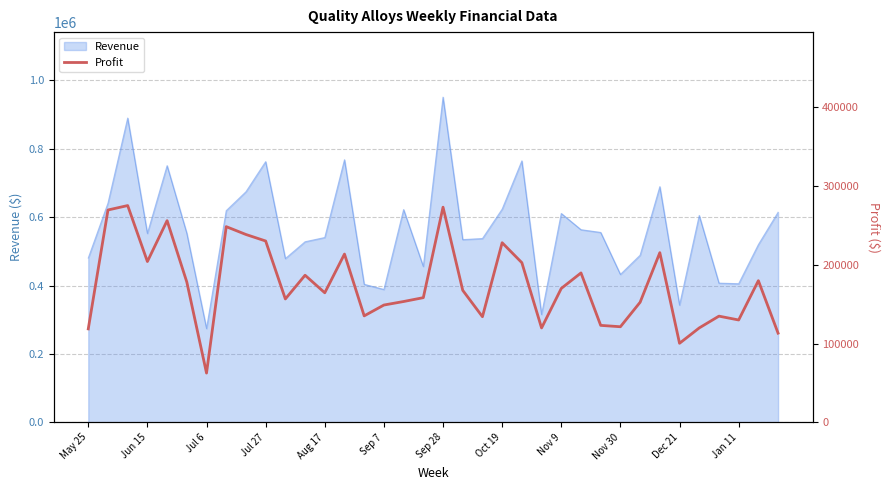

At which label does Revenue reach its minimum?

Jul 6